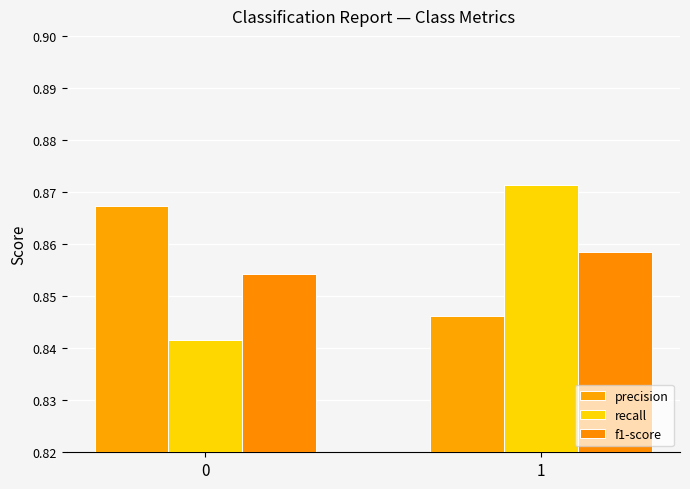

At how many categories does at least one series exceed 0?

2